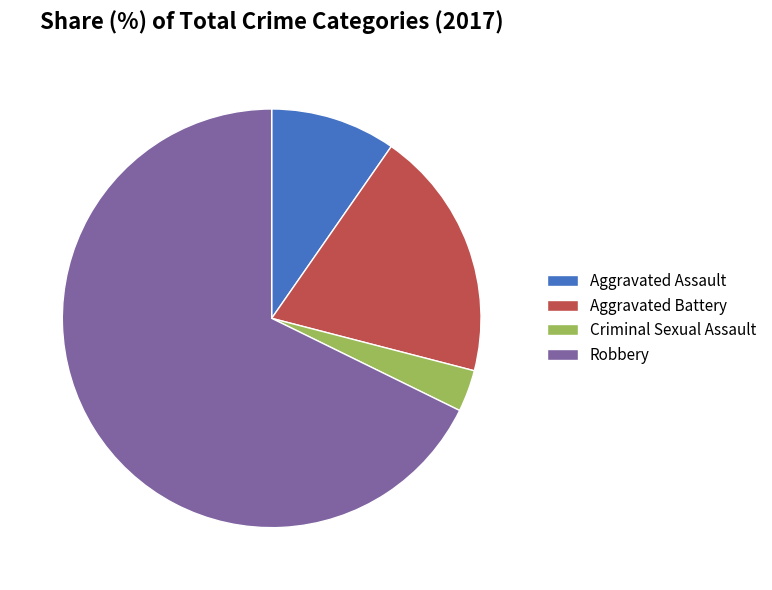

Rank the categories by value from lowest to highest.

Criminal Sexual Assault, Aggravated Assault, Aggravated Battery, Robbery